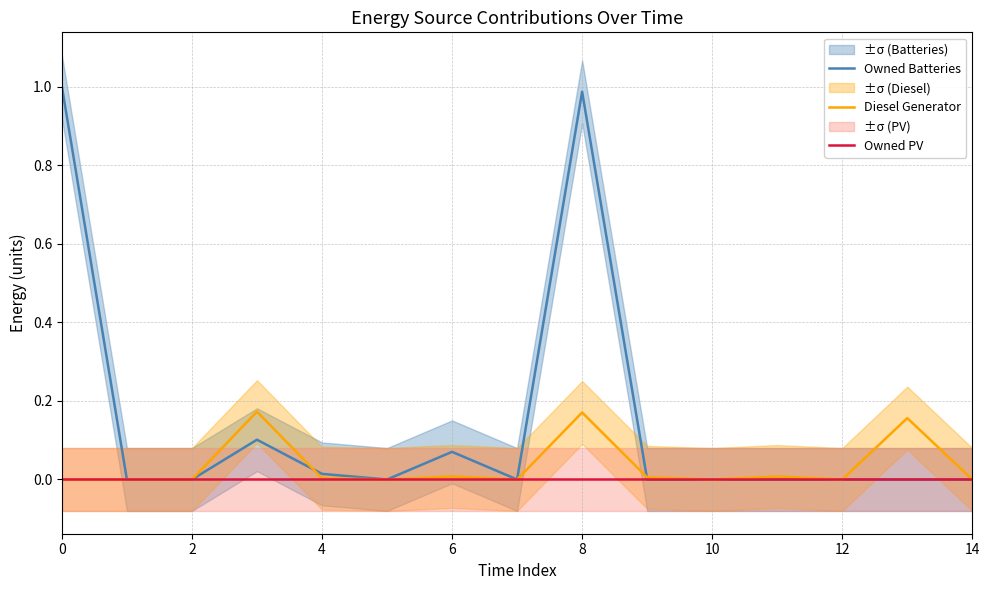

True or false: Diesel Generator has more than 2 interior local peaks.

True